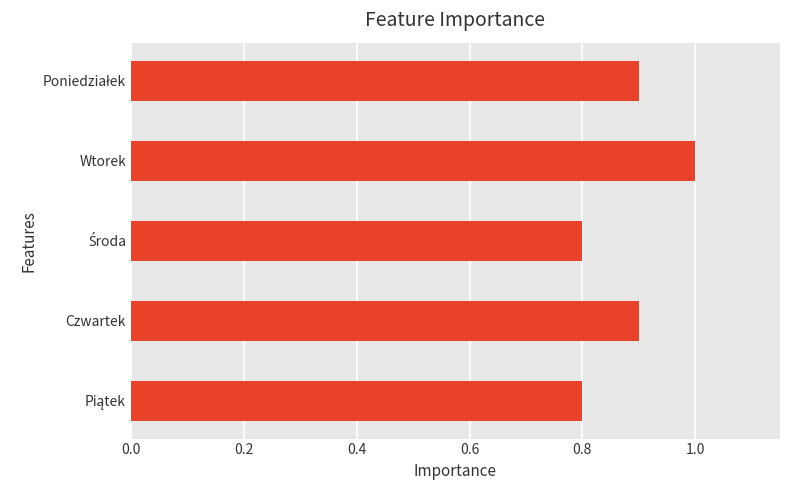

What value does the data have at Czwartek?

0.9